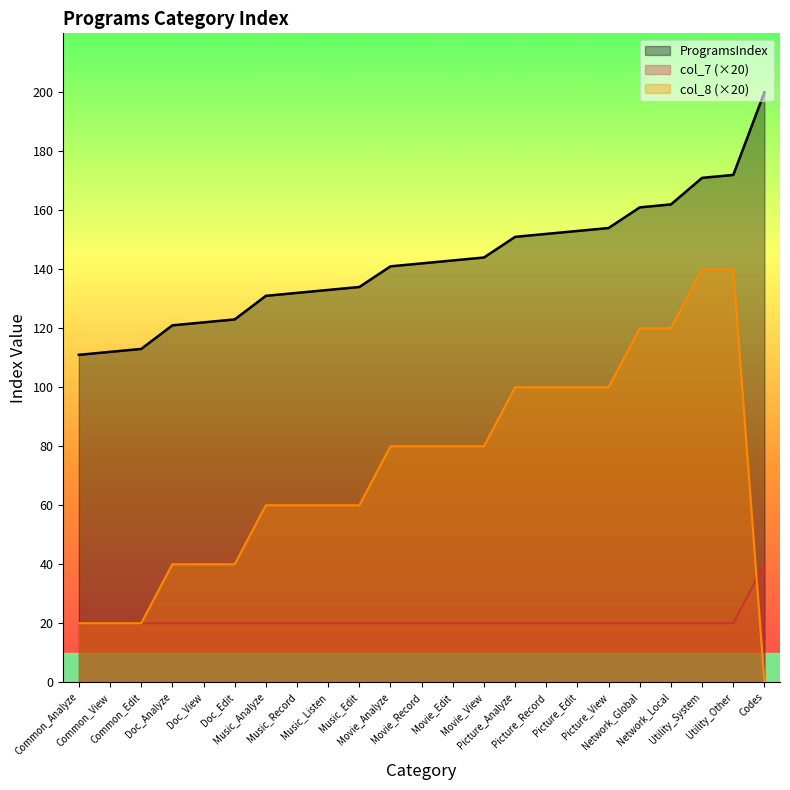

True or false: col_8 has more than 1 points higher than both neighbors.

False